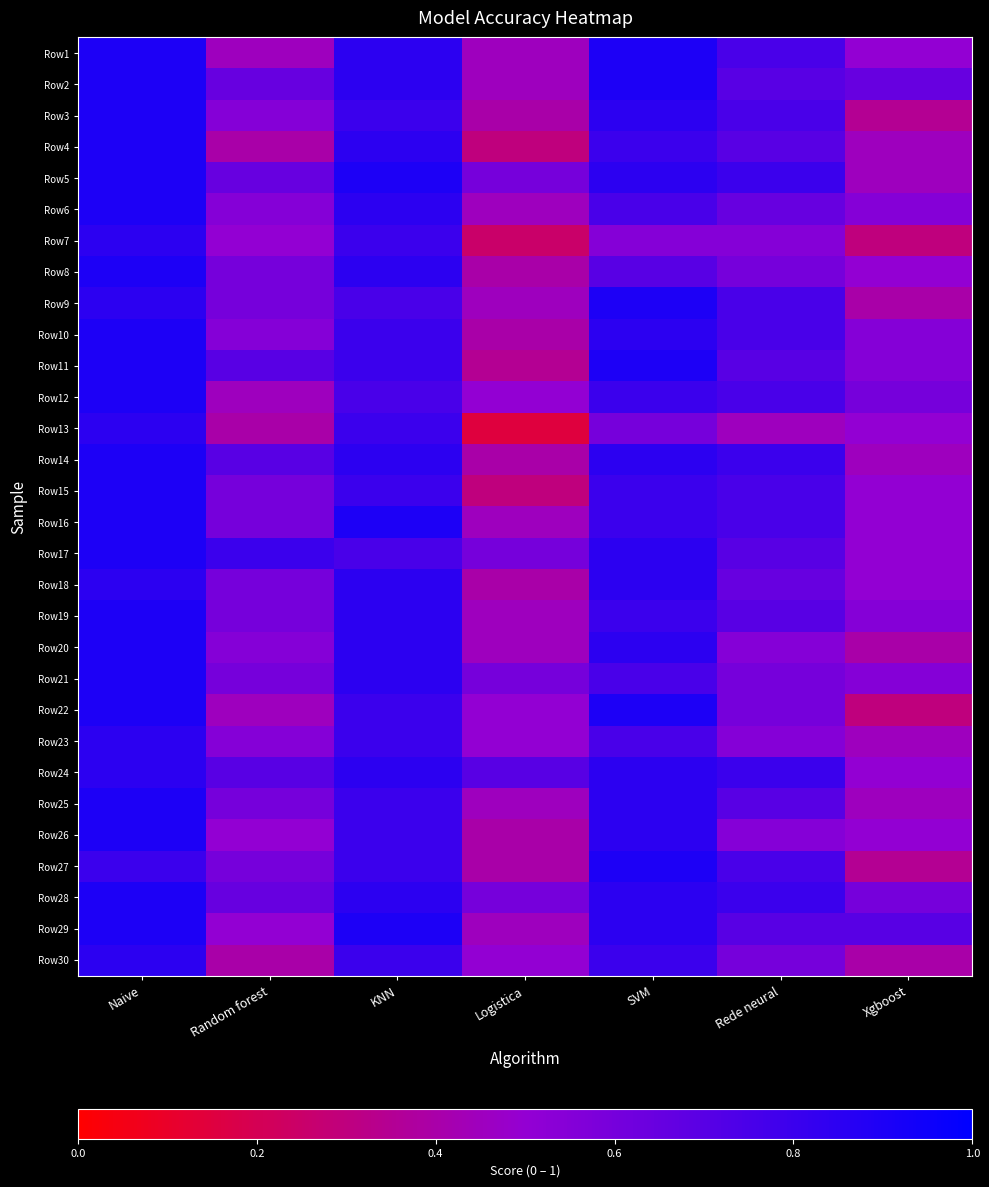

How many categories are shown in the chart?

7